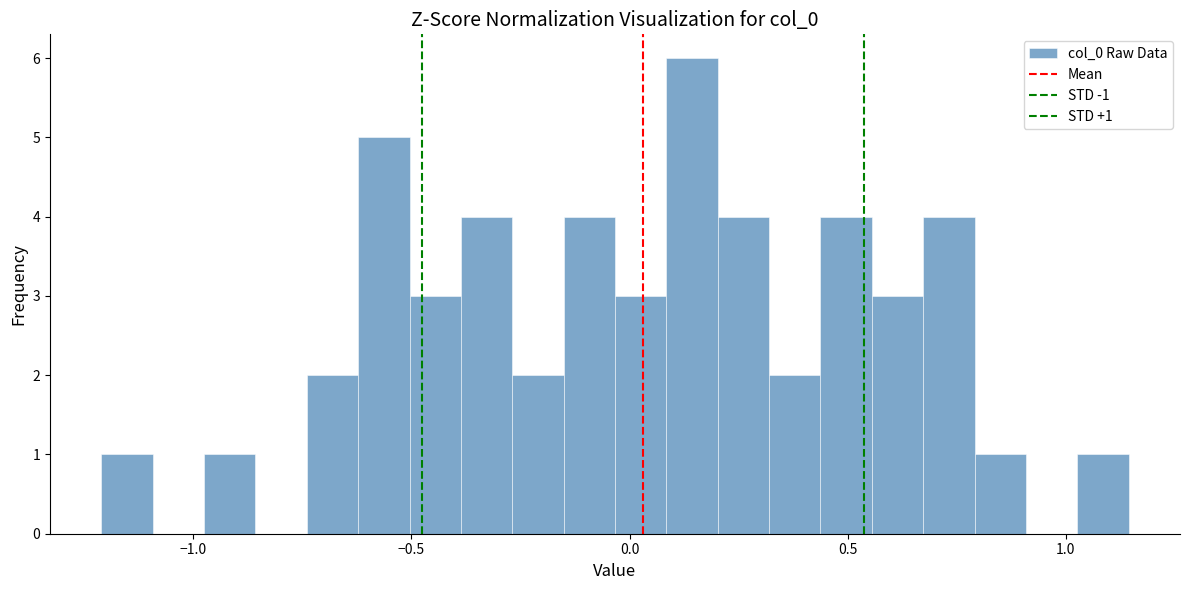

Around what value on the x-axis is the tallest bar? Give the approximate position of its centre, as read against the axis.

0.15